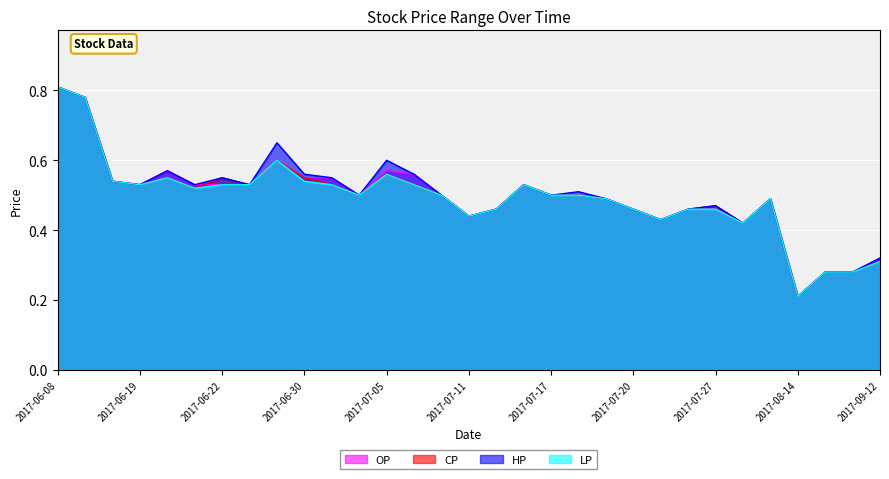

Where is CP nearest to the value 0?

2017-08-14